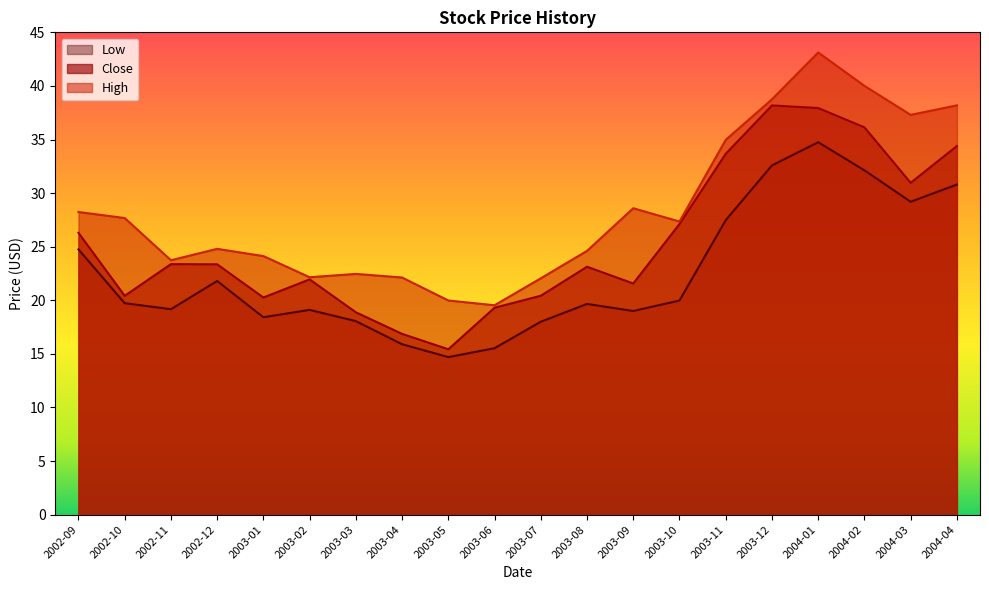

What is the label of the 8th point from the right?

2003-09